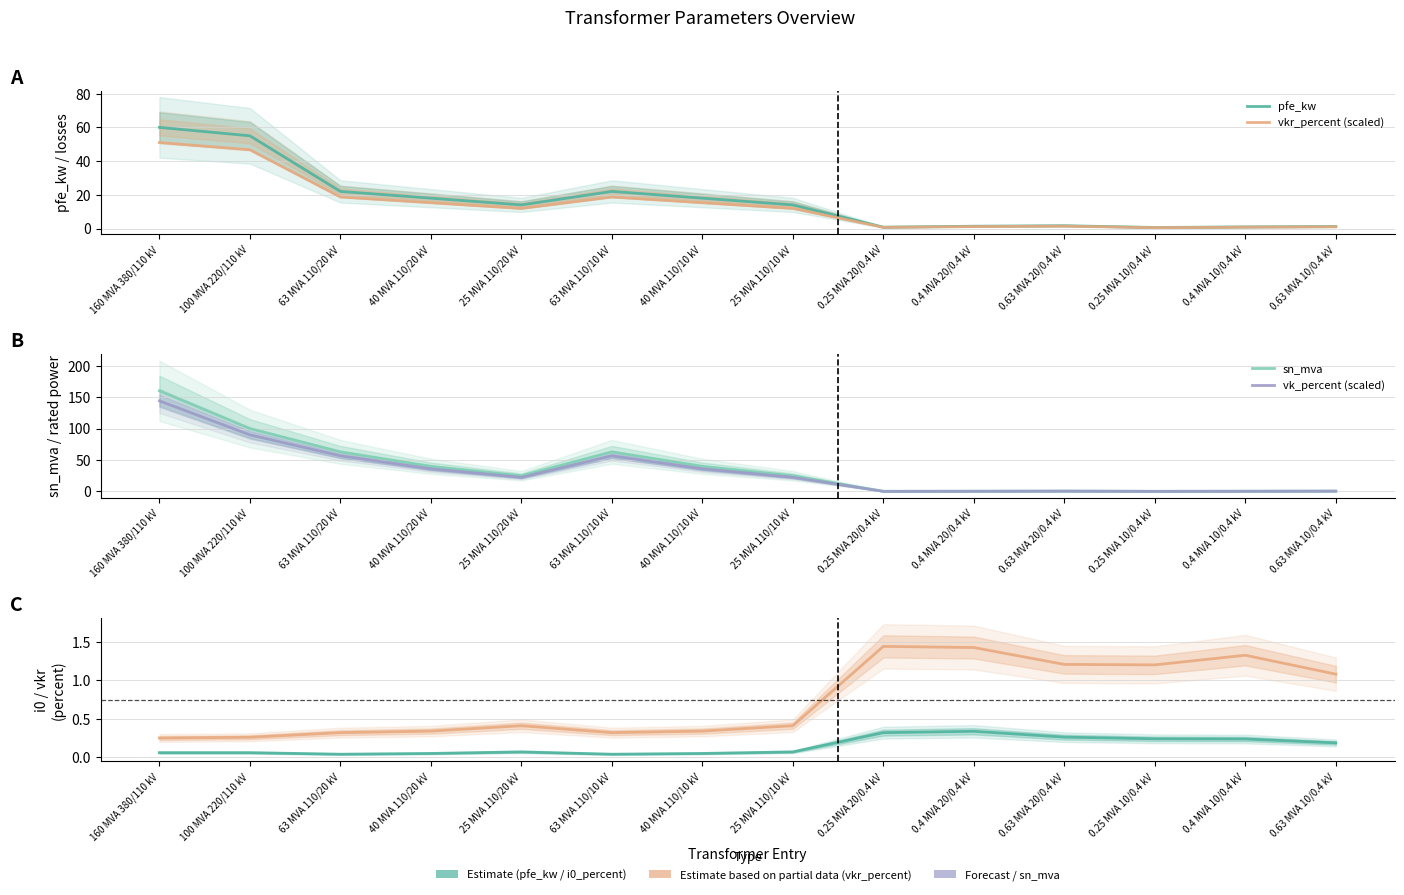

Where is i0_percent nearest to the value 0?

63 MVA 110/20 kV